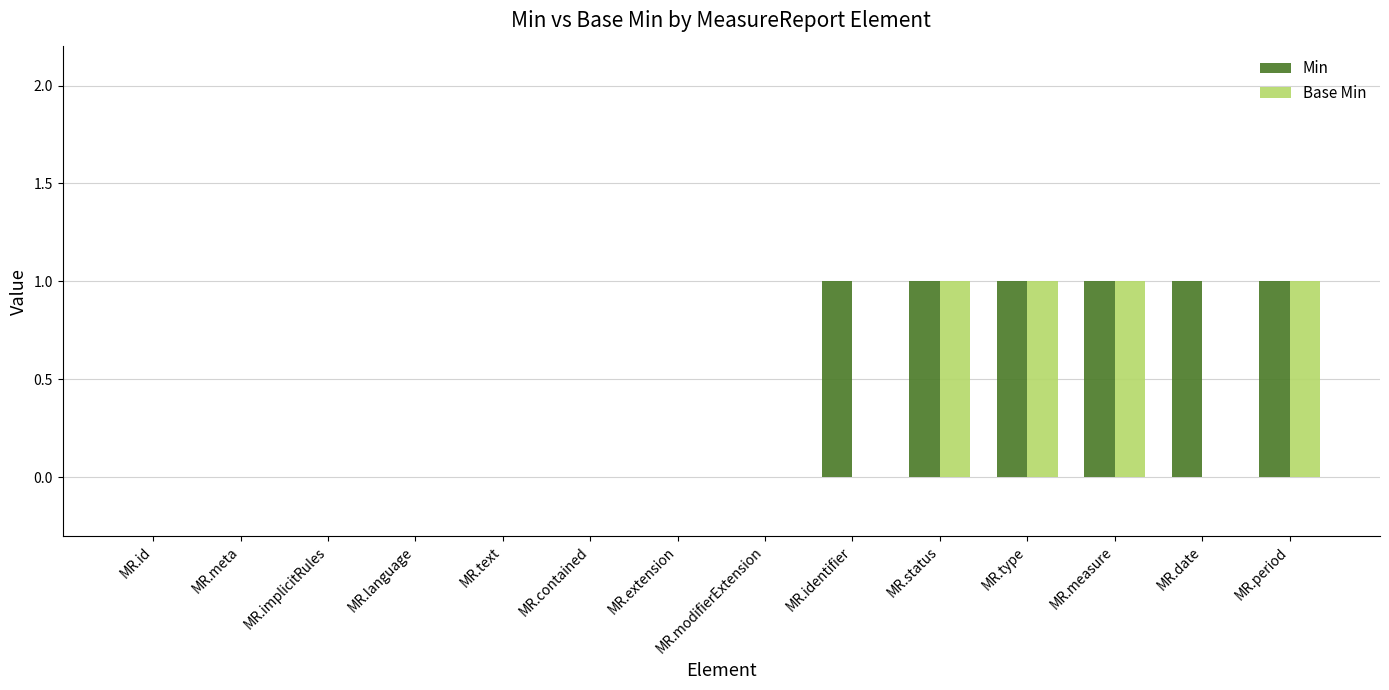

Which series has the largest total across all categories?

Min